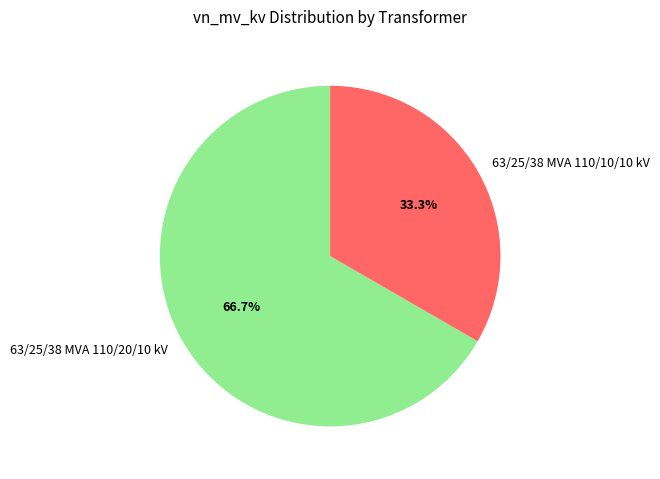

Is it true that 63/25/38 MVA 110/10/10 kV is 33% of the pie?

True